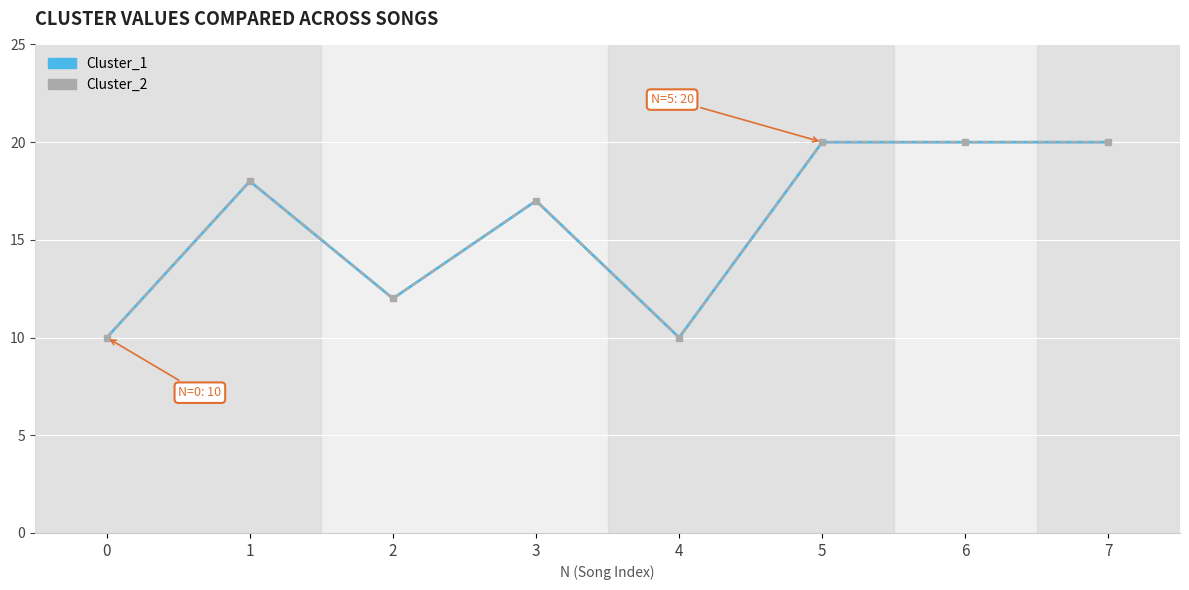

Is this an area chart (filled region under the line)?

No